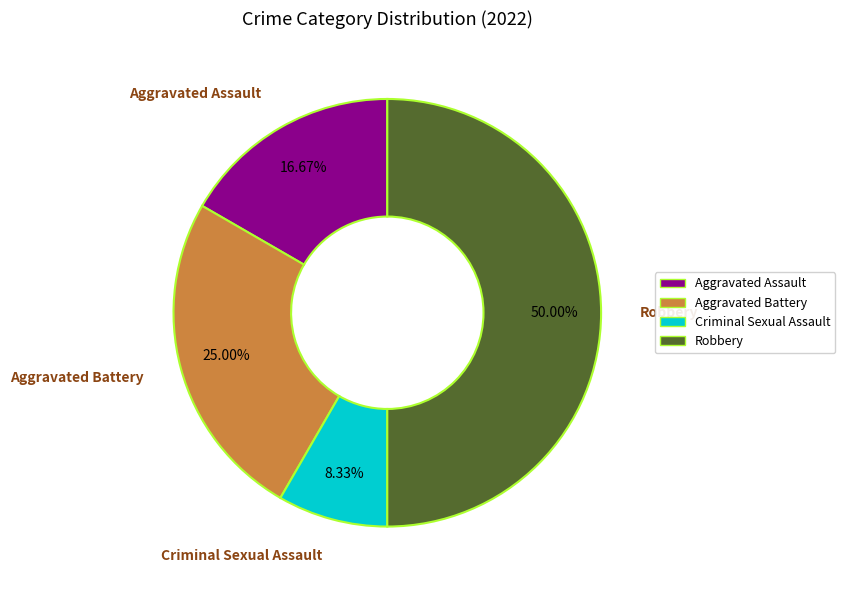

To the nearest percent, what is the difference between the Aggravated Battery and Robbery slice percentages?

25%